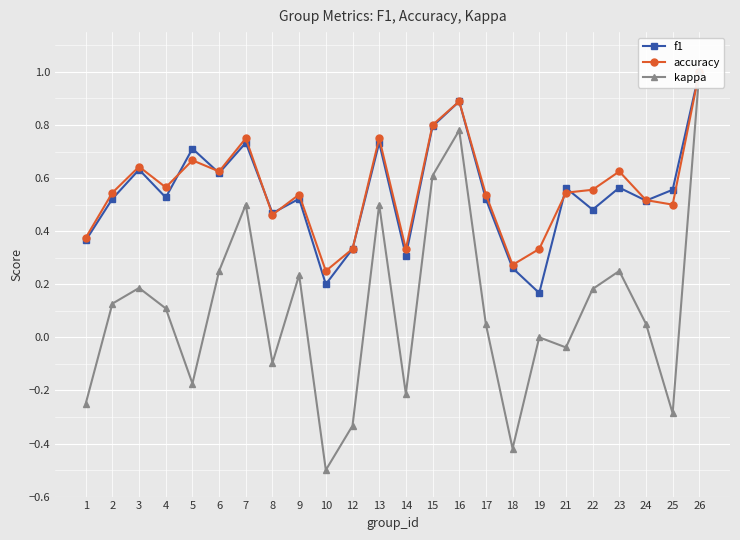

Which series has the widest spread of values?

kappa